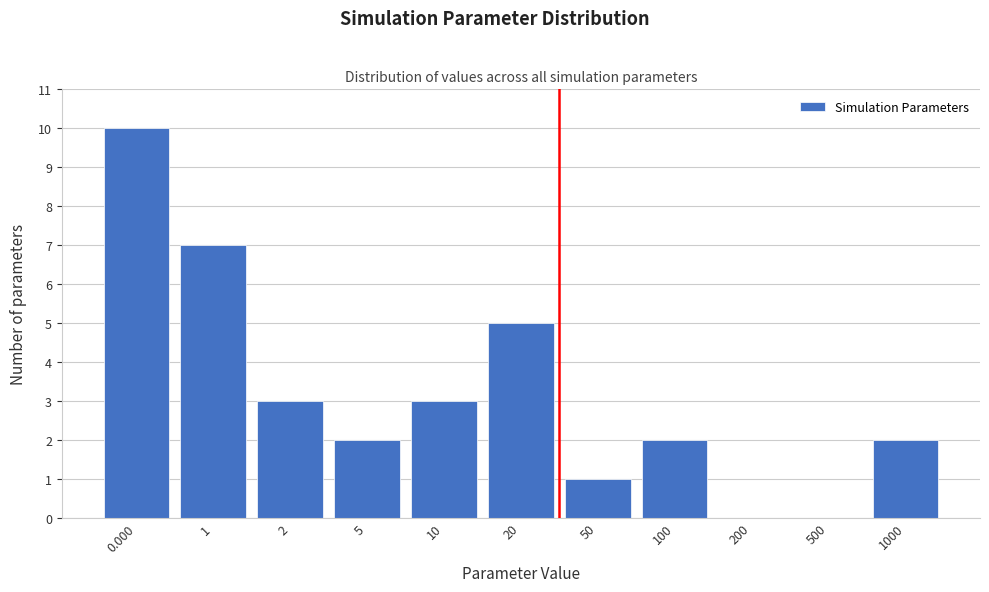

Reading left to right, list all the values displayed in this chart.

0.000=10	1=7	2=3	5=2	10=3	20=5	50=1	100=2	200=0	500=0	1000=2